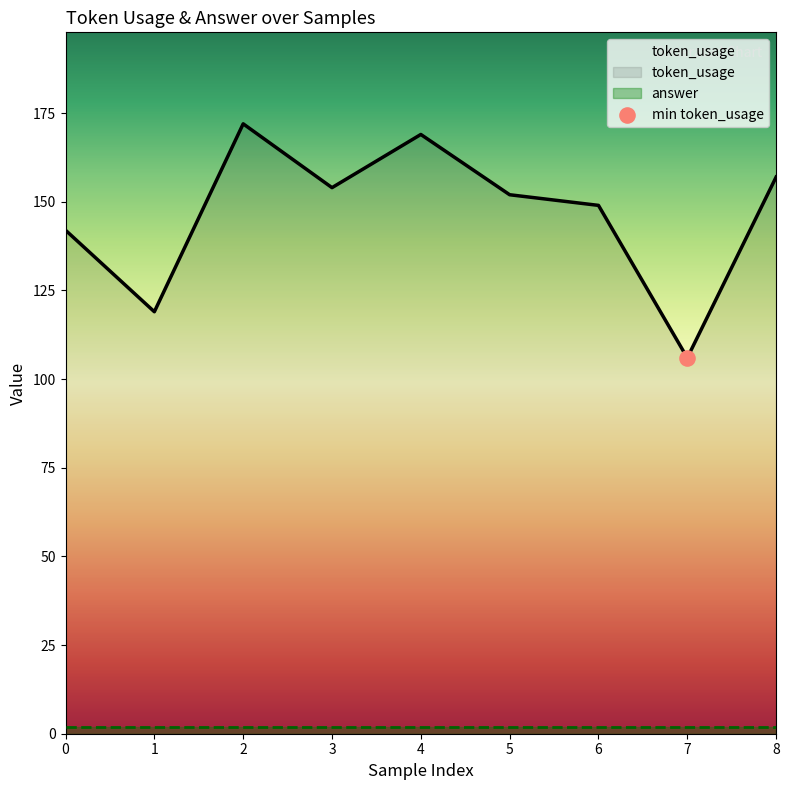

What is the change in value from 5 to 7?

-46